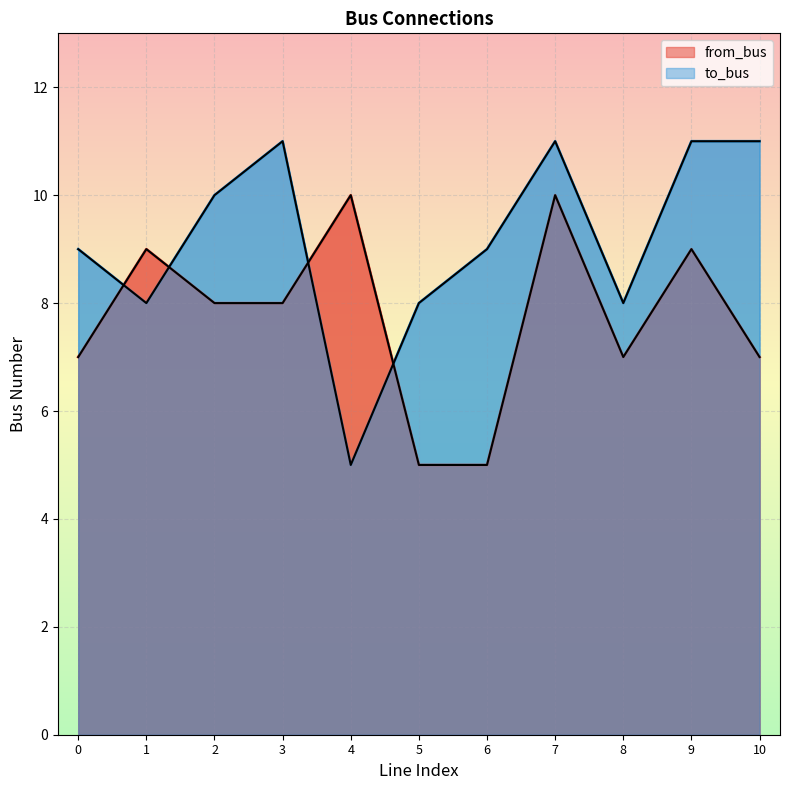

Which category has the lowest value in the to_bus series?

4